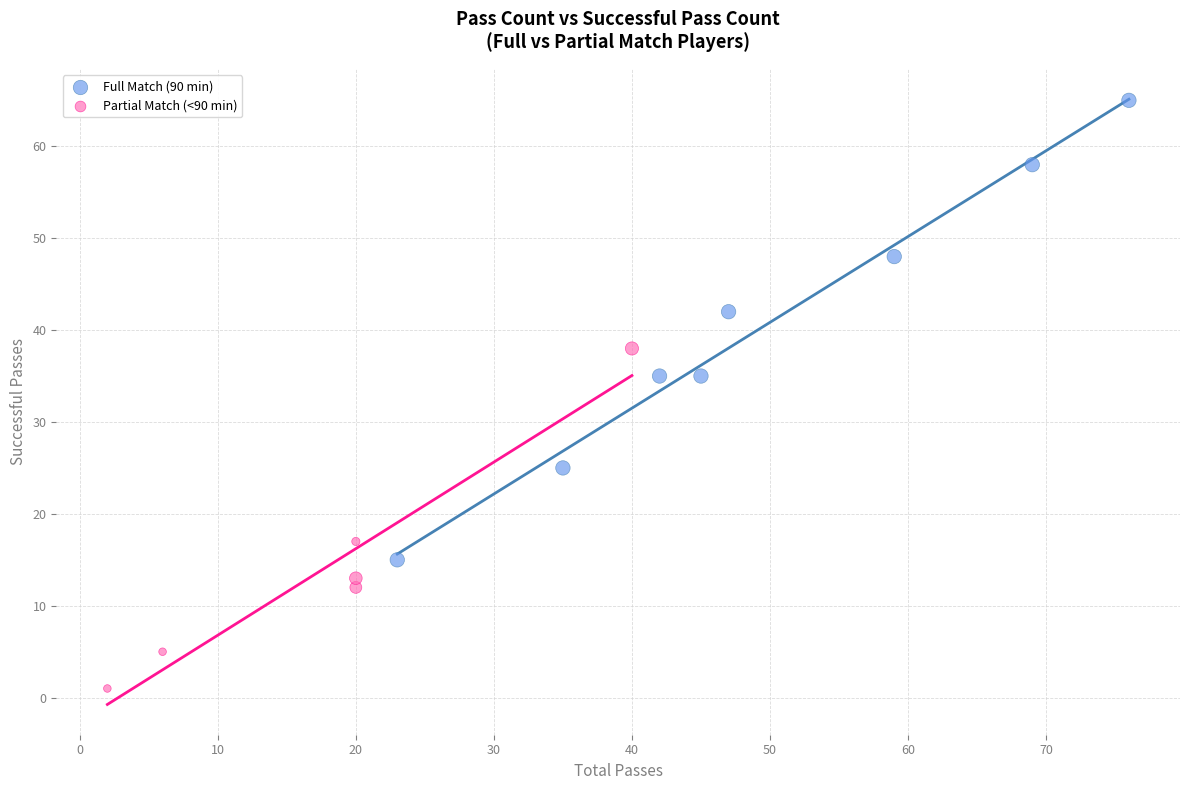

Which series reaches the minimum Y coordinate?

Partial Match (<90 min)